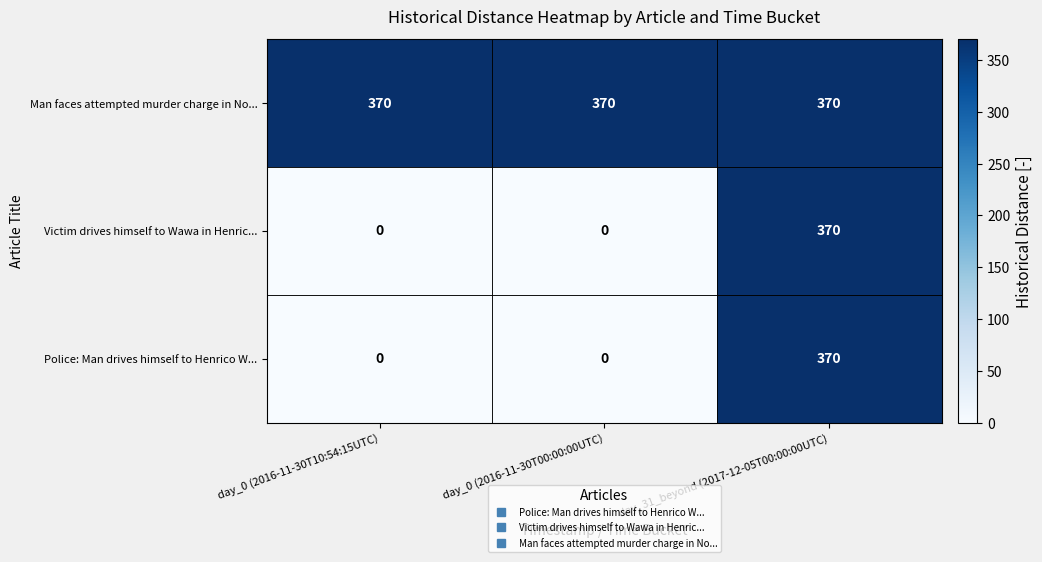

Count the number of categories in the chart.

3